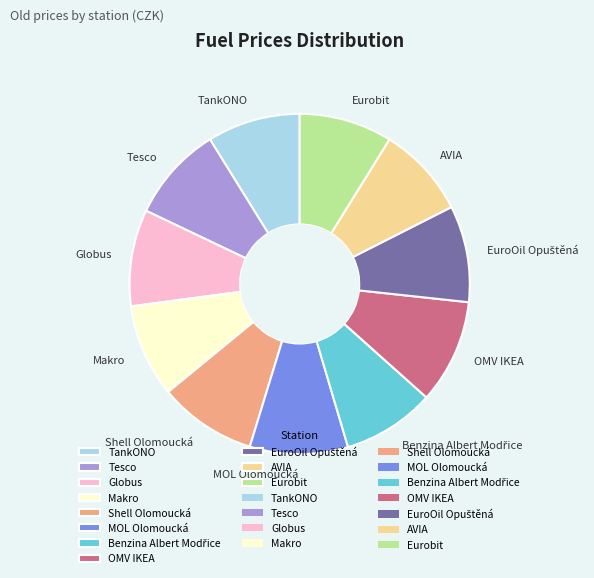

The TankONO slice represents 18% of the pie. True or false?

False